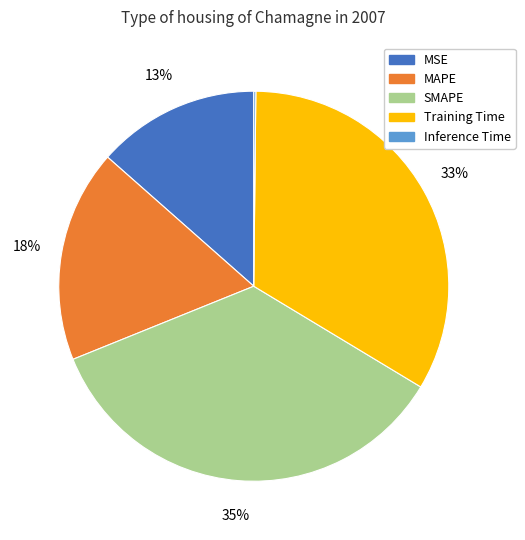

What percentage is the MAPE slice, to the nearest percent?

18%